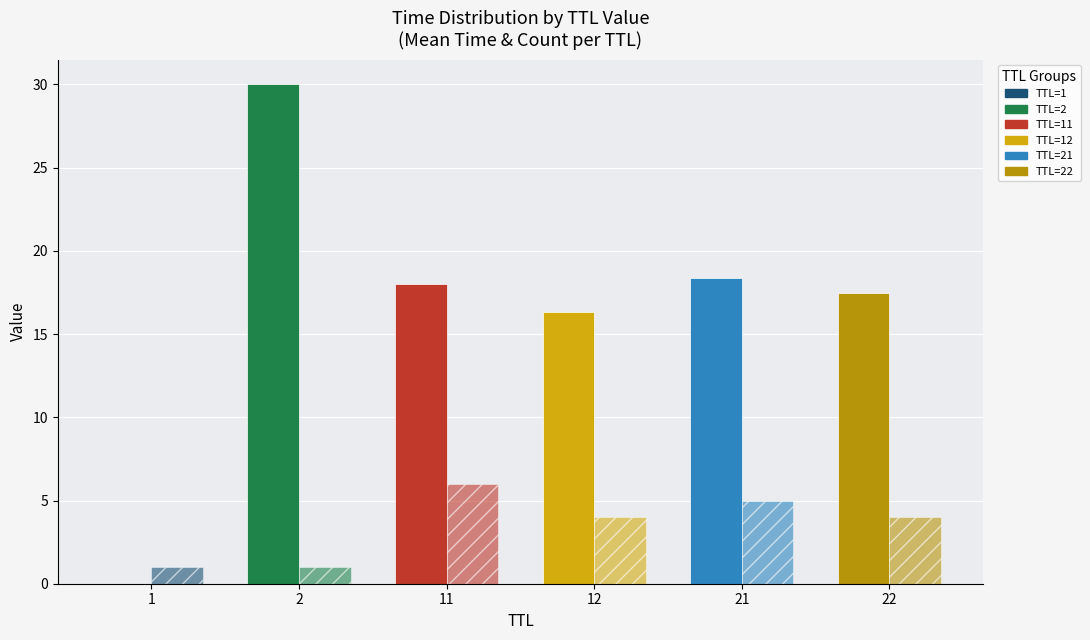

How many groups of bars are there?

6